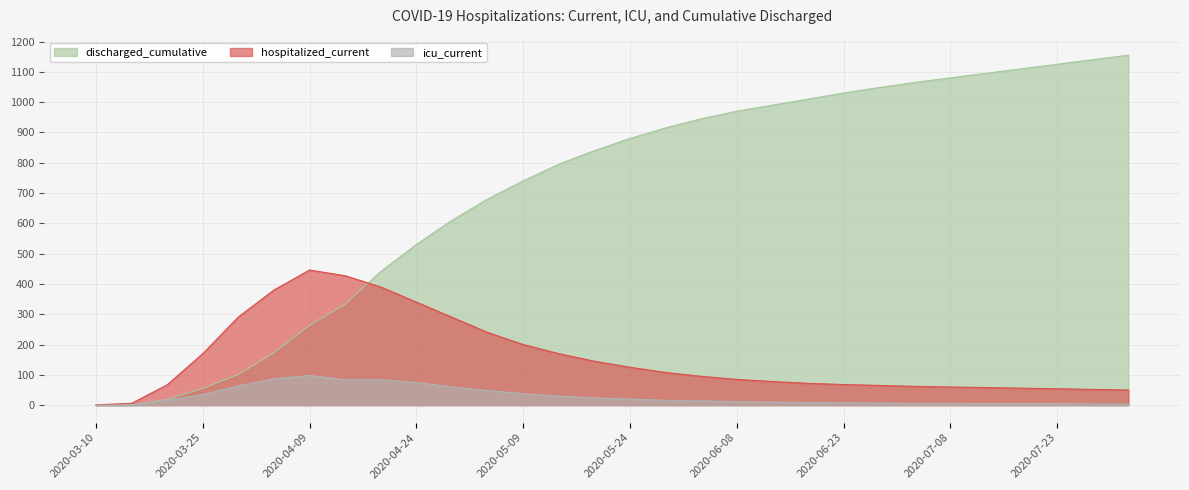

How many values in the hospitalized_current series are below 95?

15